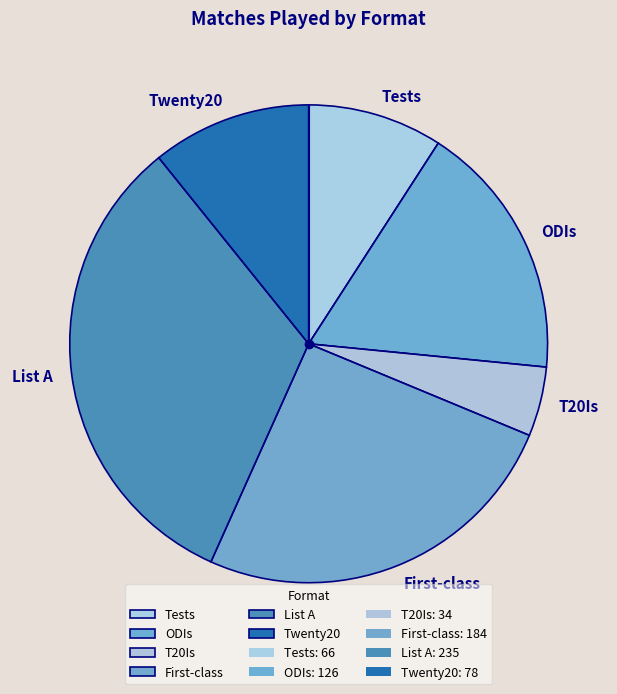

Combined, do List A and Tests account for over 50%?

No